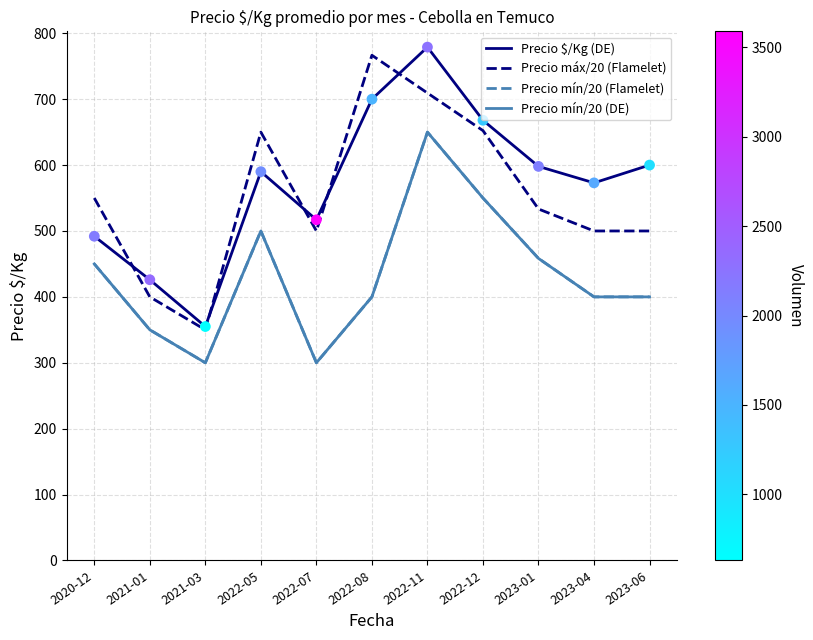

Does the chart have visible grid lines?

Yes